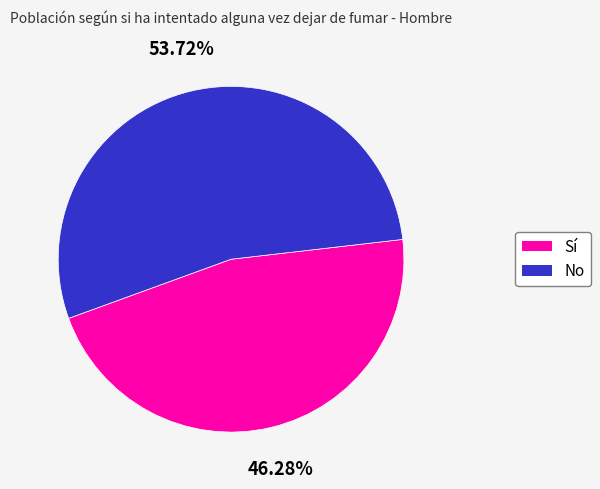

What percentage is the Sí slice, to the nearest percent?

46%